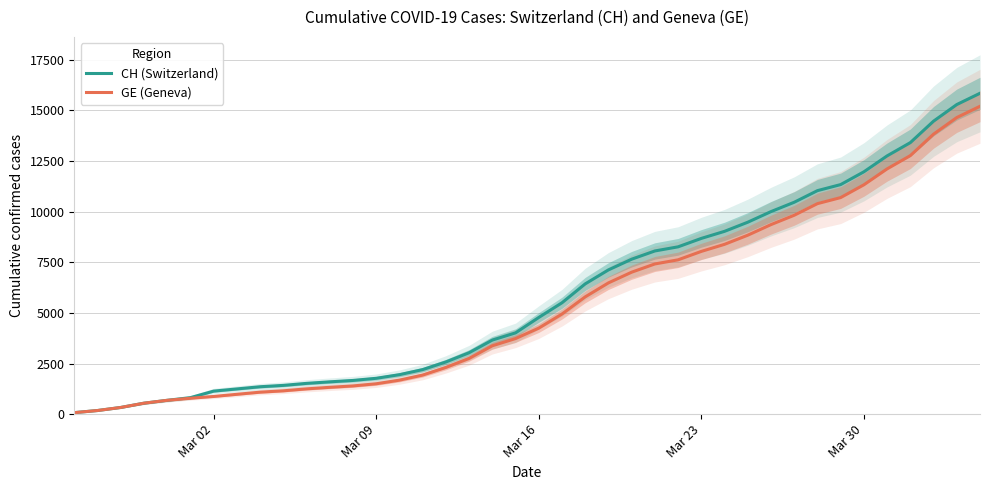

What are all the series names shown in the legend?

CH (Switzerland), GE (Geneva)